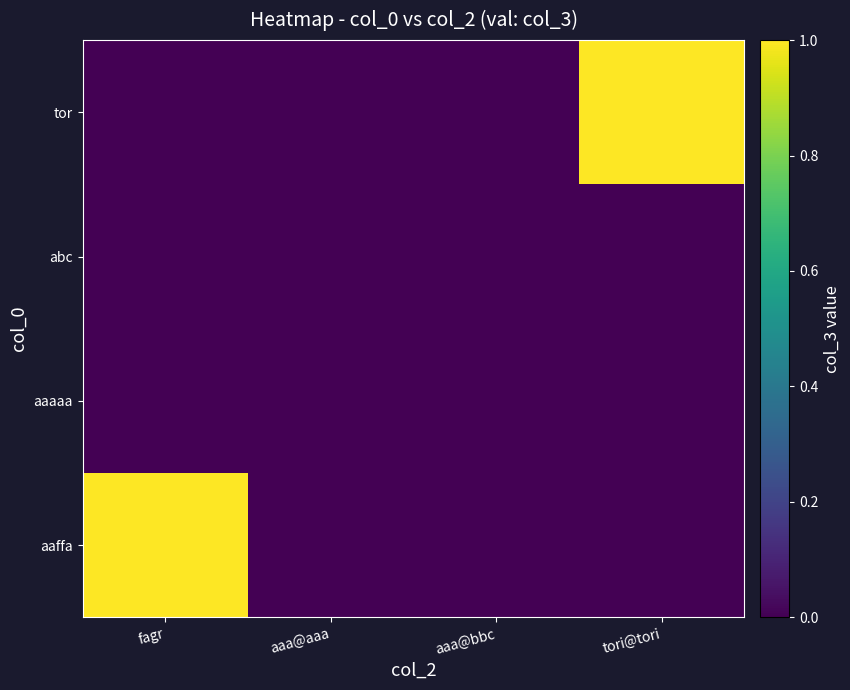

Rank the series at aaa@aaa from highest to lowest value.

aaffa, aaaaa, abc, tor